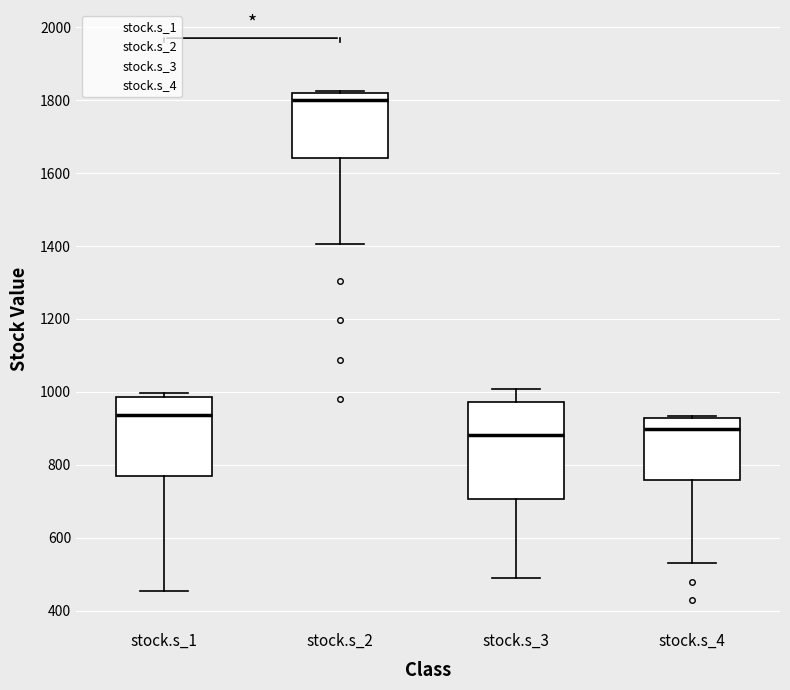

Reading left to right, read every box against the y-axis: the position of its median line, the range the box covers, and the ends of its whiskers. The values are not printed on the chart, so give them approximately, as read against the axis.

stock.s_1: median 940, box 780 to 980, whiskers 460 to 1000
stock.s_2: median 1800, box 1640 to 1820, whiskers 1400 to 1820
stock.s_3: median 880, box 700 to 980, whiskers 480 to 1000
stock.s_4: median 900, box 760 to 920, whiskers 540 to 940